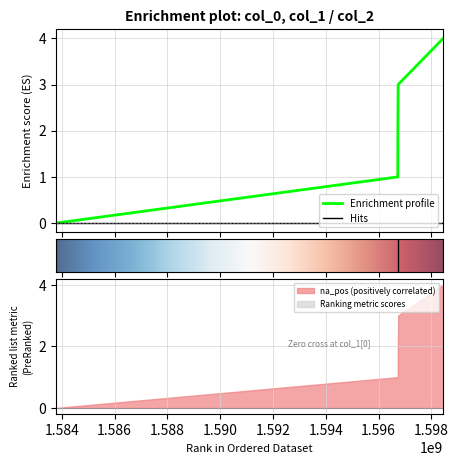

At which label does the data first exceed 2?

1596740684